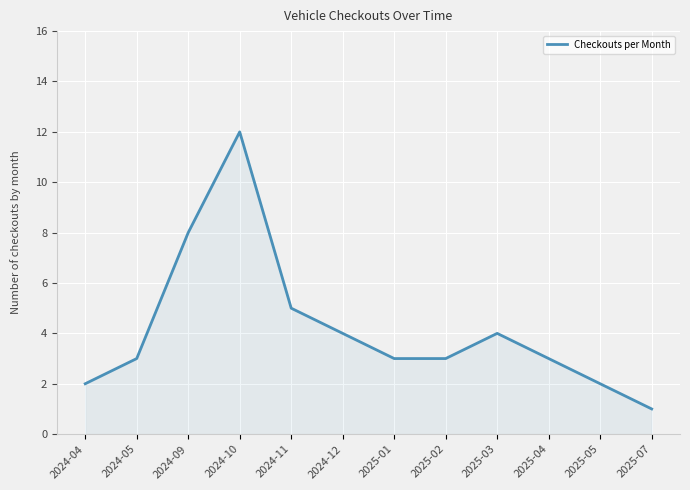

How many lines are shown in the chart?

1